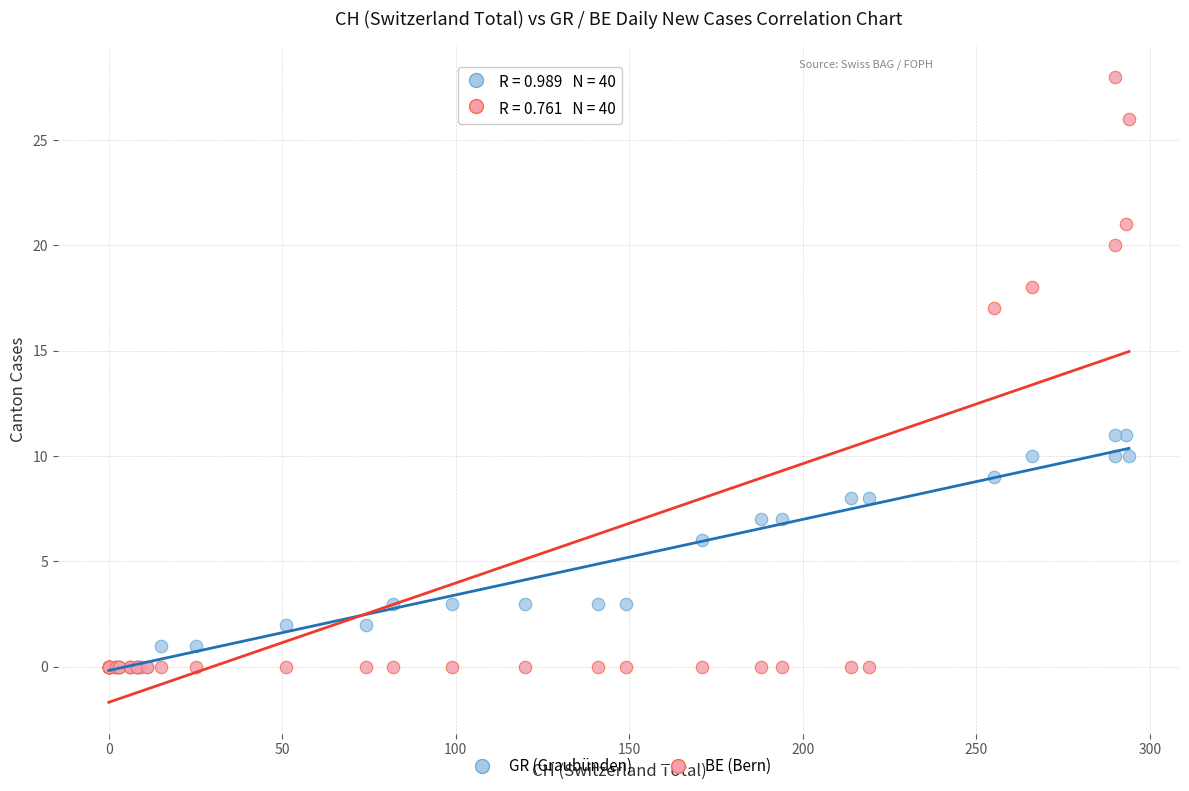

What are all the series names shown in the legend?

GR (Graubünden), BE (Bern)